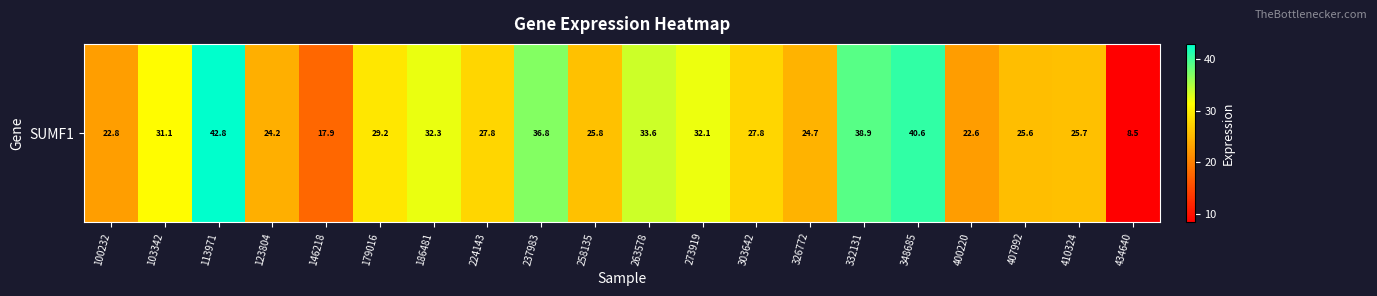

Between 263578 and 273919, which is larger?

263578